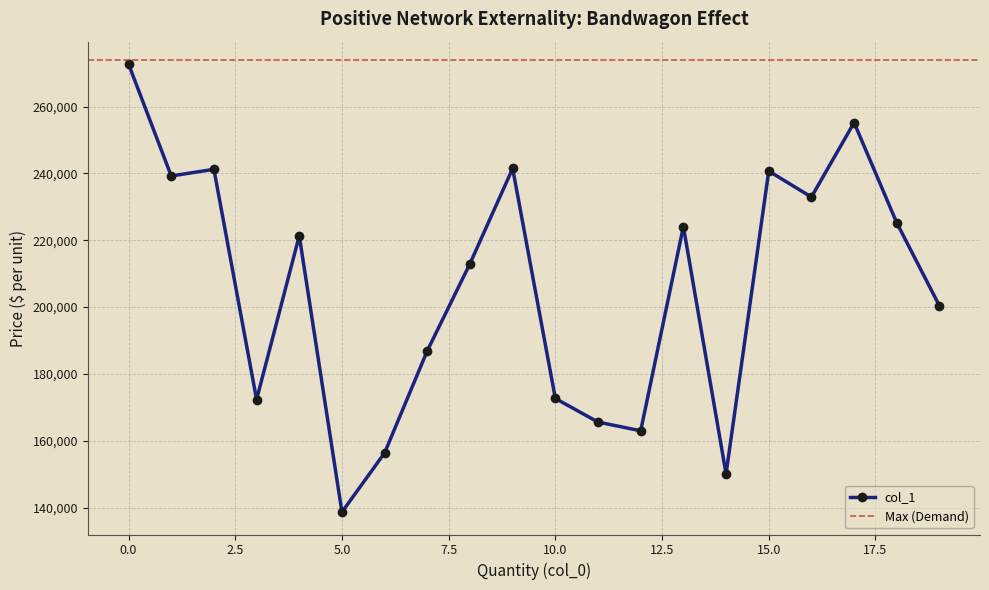

Reading right to left, list all the values displayed in this chart.

19=200374	18=225209	17=255212	16=232940	15=240711	14=150107	13=224103	12=163005	11=165612	10=172680	9=241494	8=213011	7=186951	6=156394	5=138675	4=221373	3=172353	2=241232	1=239242	0=272724